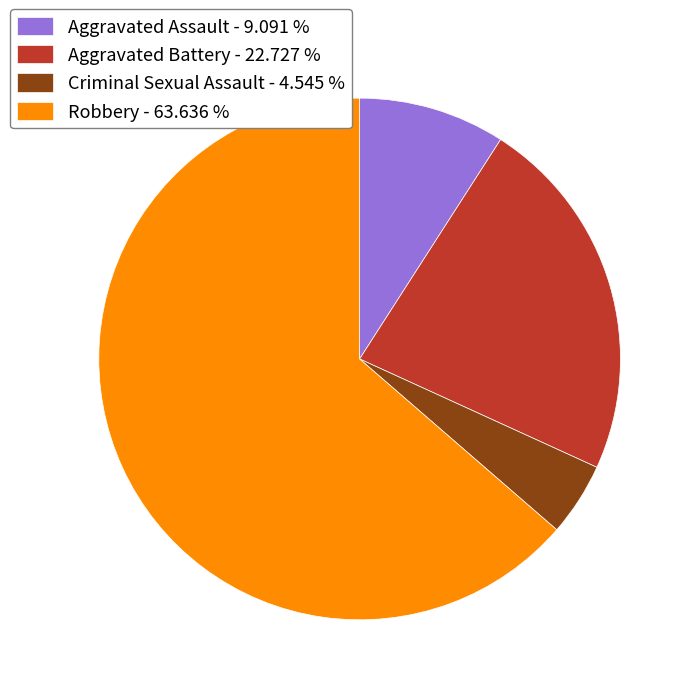

Does Aggravated Assault - 9.091 % represent more than half of the total?

No